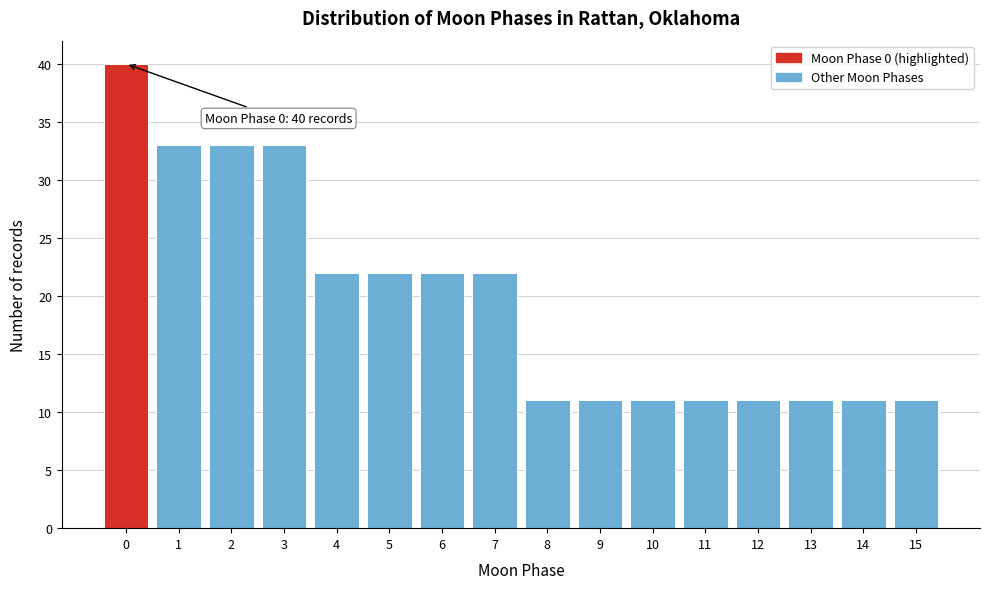

Over which range of the x-axis is the bar tallest?

-0.5 to 0.5